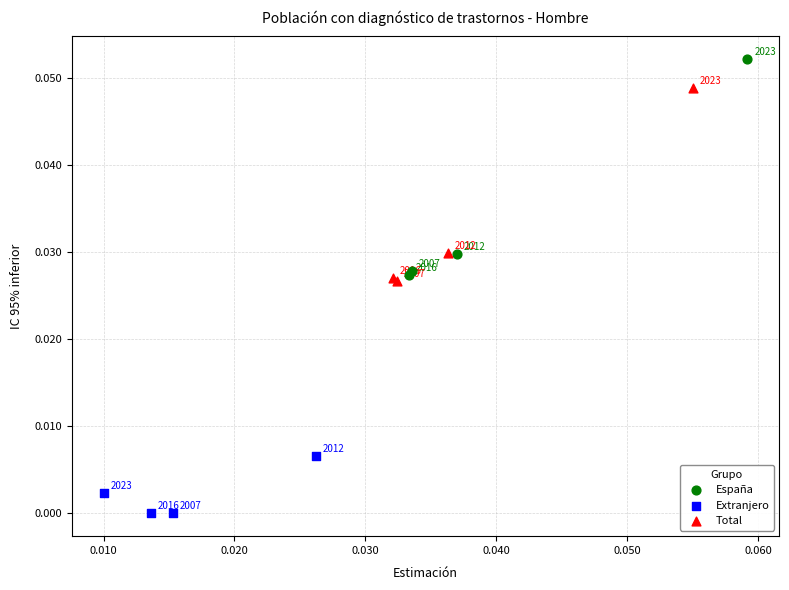

Which series reaches the maximum Y coordinate?

España